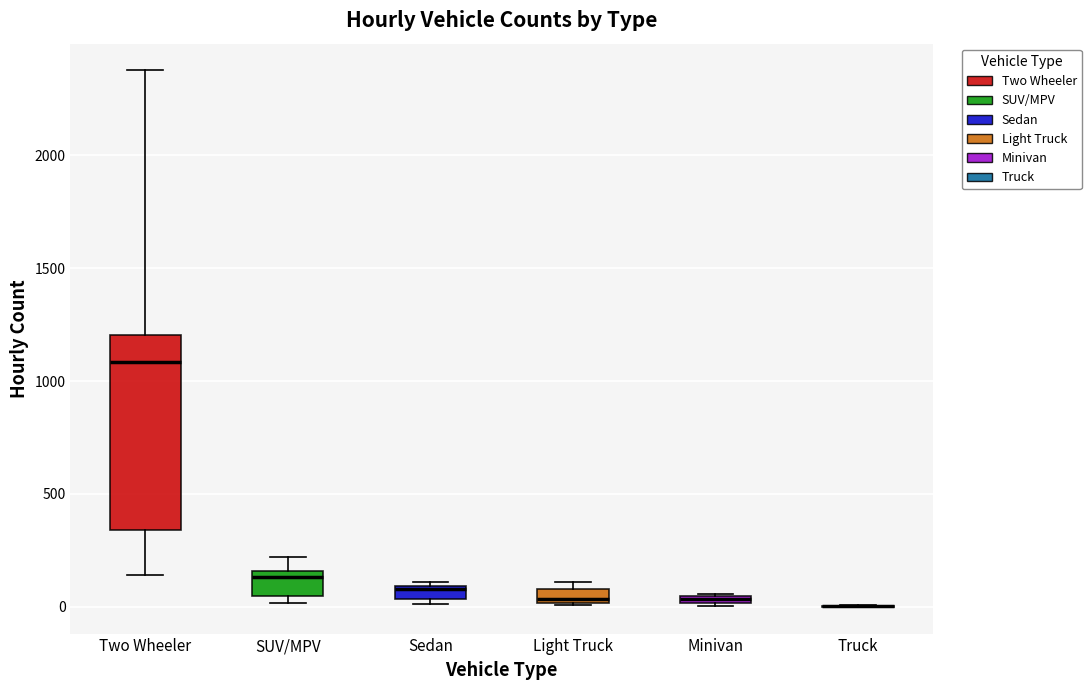

Which box is the tallest, from its lower edge to its upper edge?

Two Wheeler